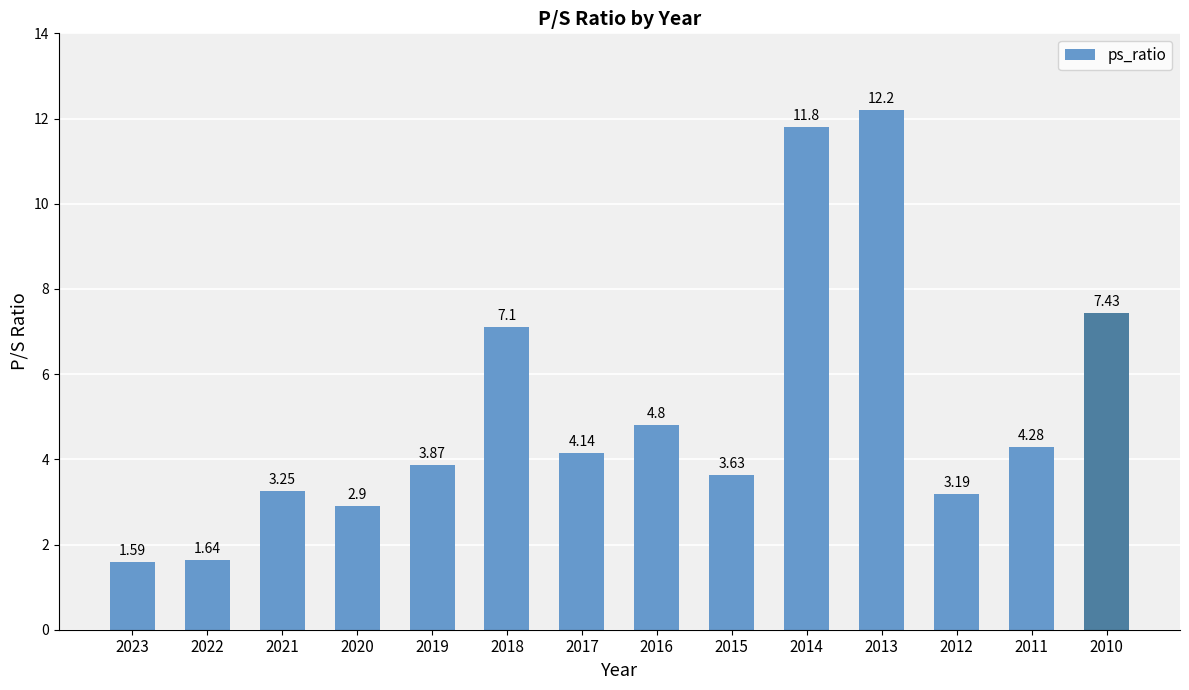

Count the number of values greater than 4.

7